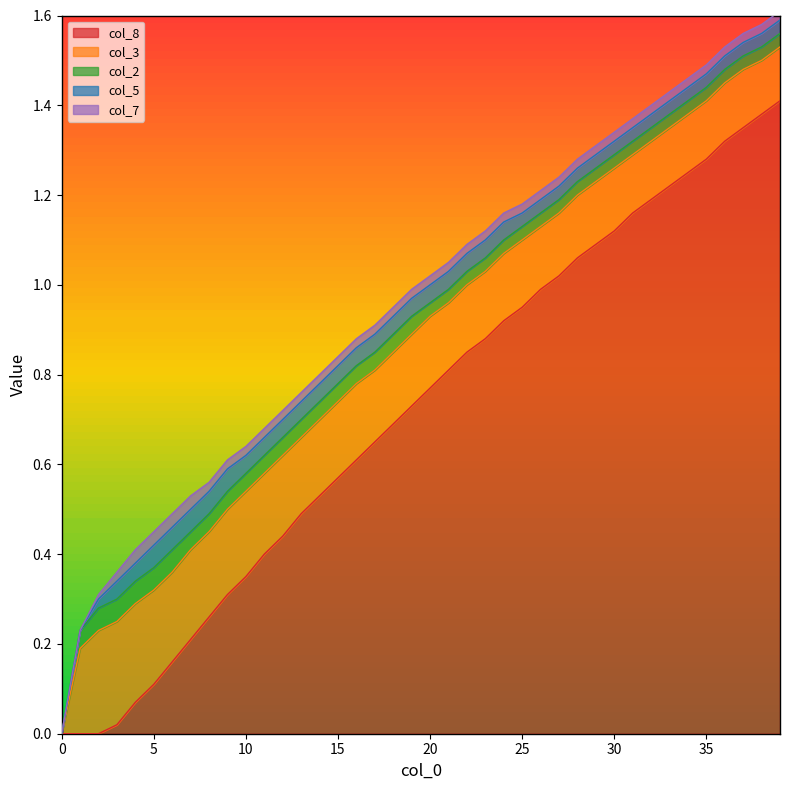

Which has a higher value, 7 or 26?

26